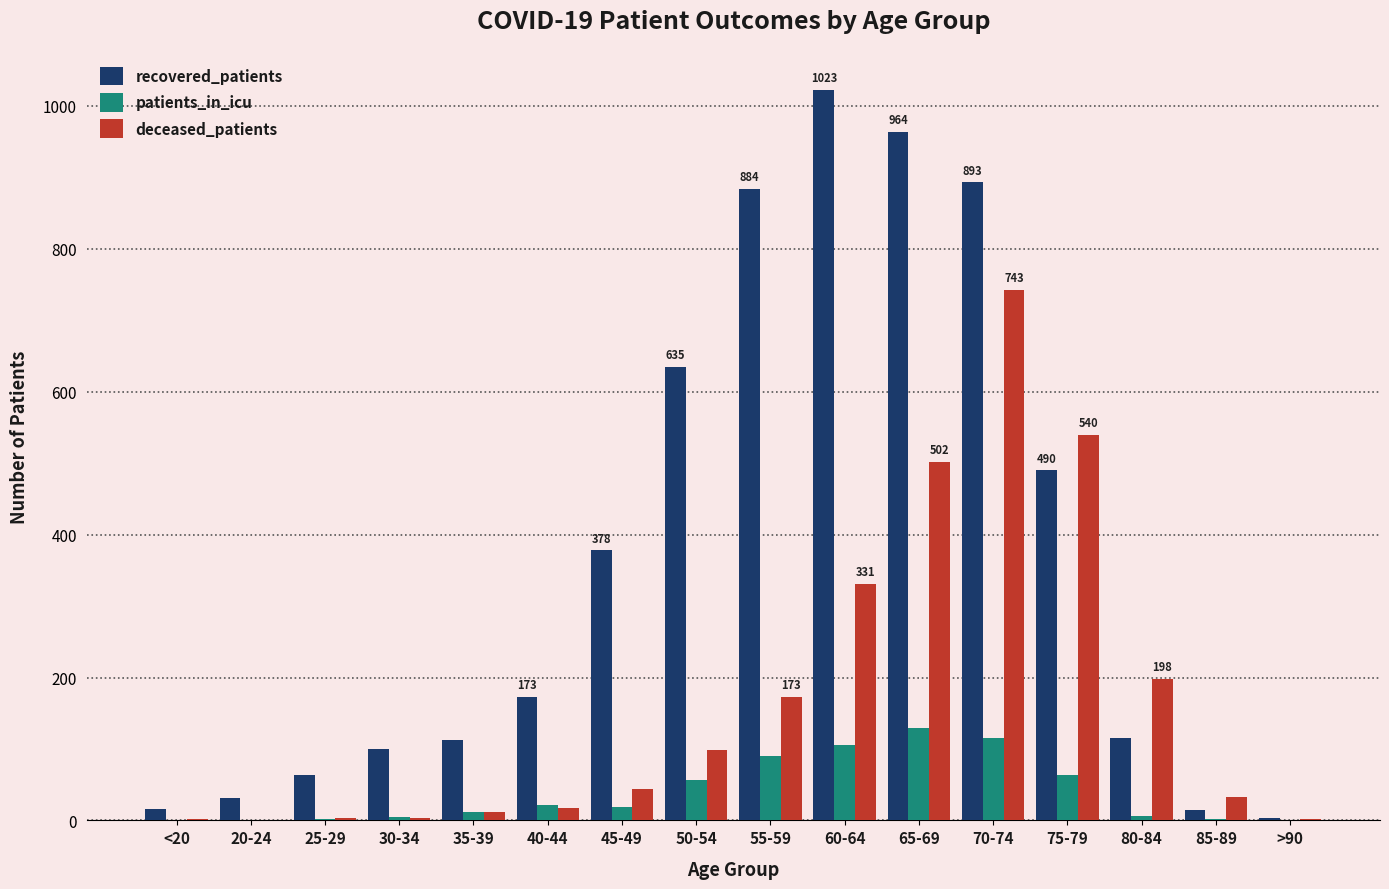

At which category does the chart reach its peak across all series?

60-64